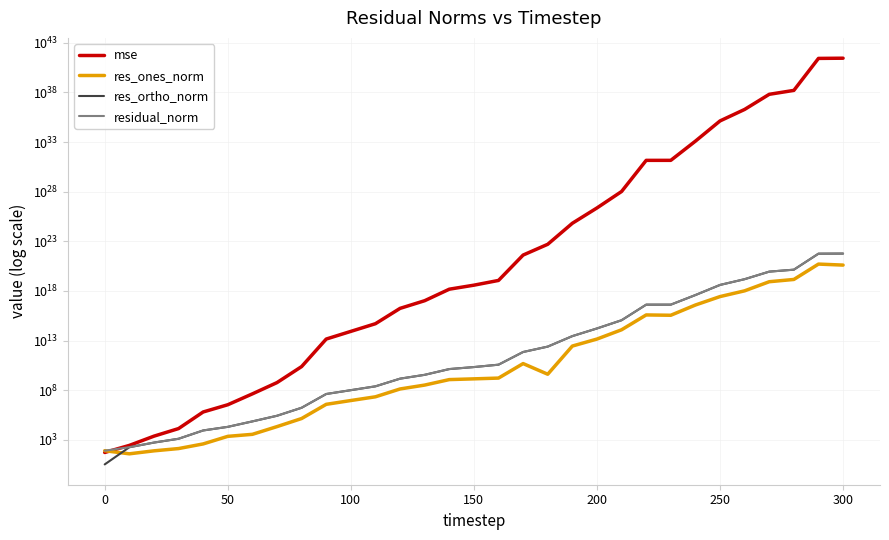

How many lines are shown in the chart?

4